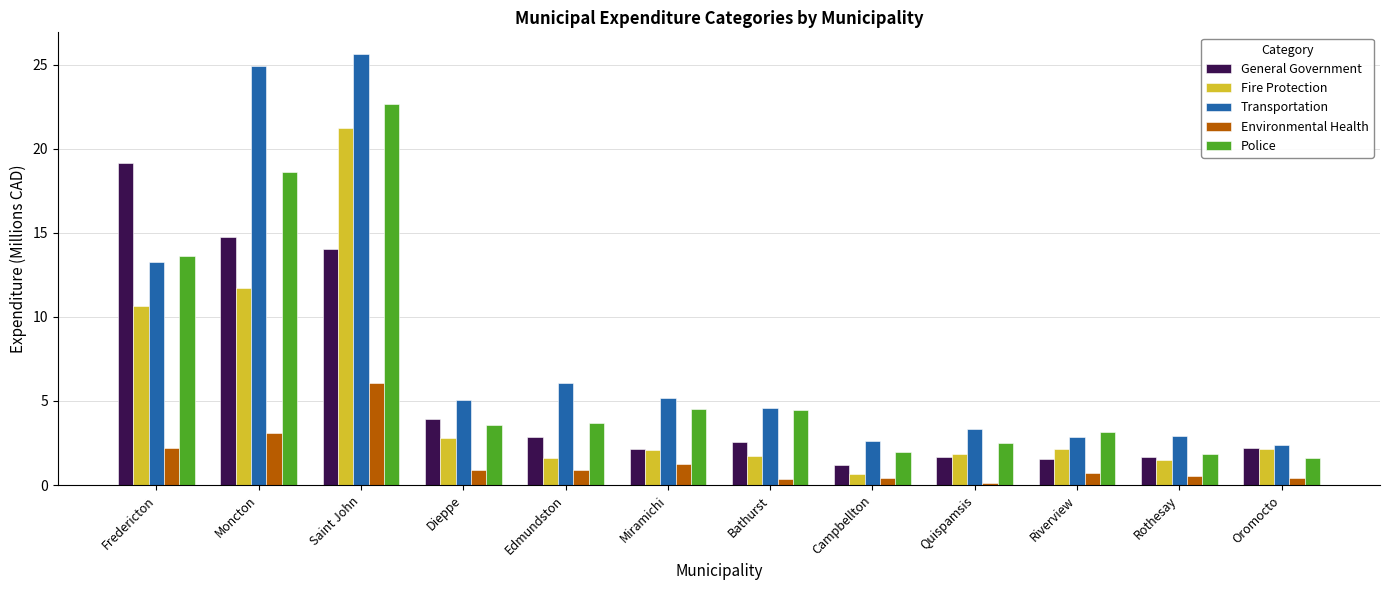

Is it true that Fire Protection equals 0.8 at Miramichi?

False